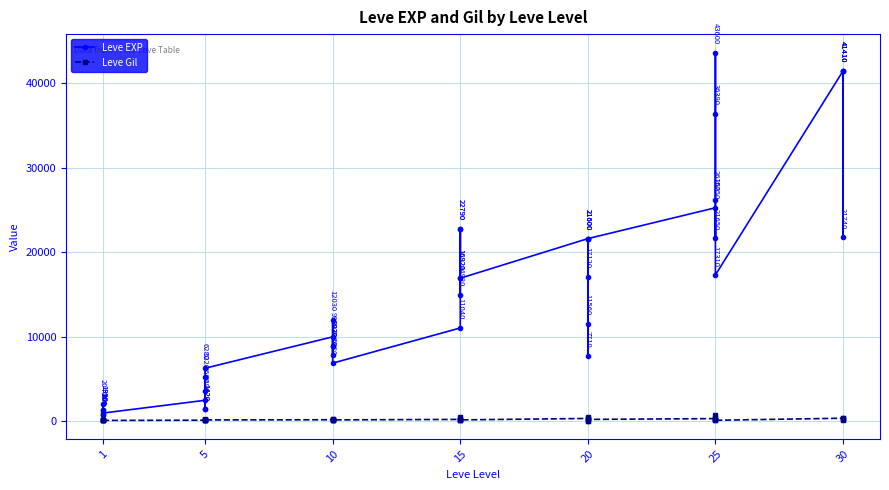

Reading left to right, transcribe all the data shown in this chart.

Leve EXP: 800	2040	1330	1330	800	980	2490	1420	5220	1420	3600	6280	9990	8930	12030	7880	8930	6880	11040	22790	14920	22790	16920	16920	21600	11560	17120	21600	7710	21600	25250	21650	26160	36390	43600	17310	41410	41410	21740	41410
Leve Gil: 113	114	114	115	112	112	139	169	293	140	170	169	191	169	230	168	284	175	230	468	172	234	170	174	344	101	485	281	101	230	326	229	203	379	715	126	372	296	175	440